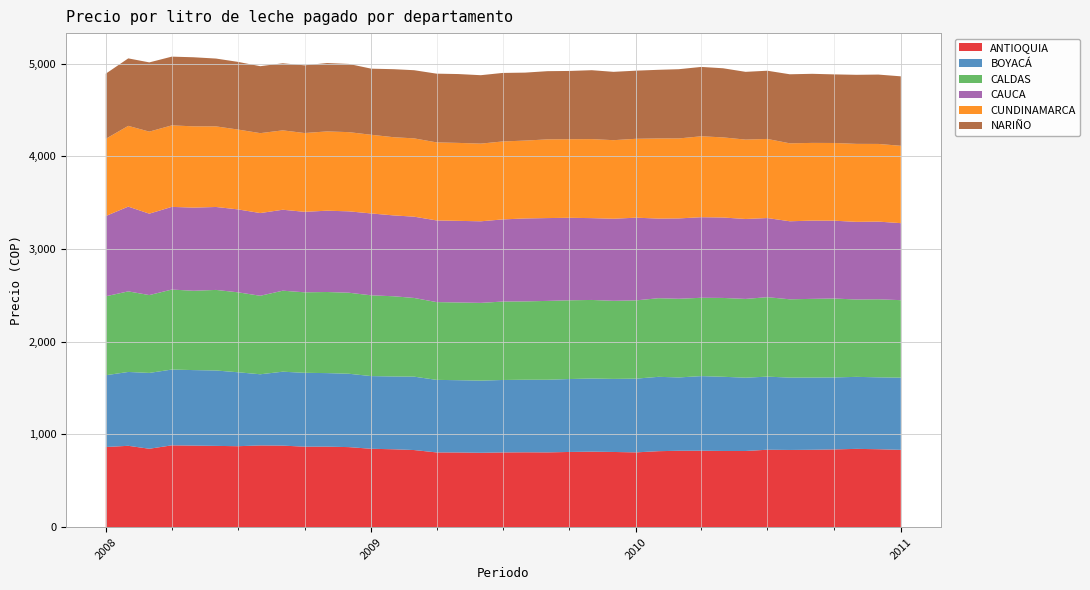

Reading left to right, list all the values displayed in this chart.

ANTIOQUIA: 2008-01-01=864.7	2008-02-01=877.6	2008-03-01=845.9	2008-04-01=882.7	2008-05-01=879.9	2008-06-01=876.8	2008-07-01=873.4	2008-08-01=881.6	2008-09-01=879.5	2008-10-01=868.5	2008-11-01=868.6	2008-12-01=863.6	2009-01-01=845.6	2009-02-01=840.2	2009-03-01=832.0	2009-04-01=806.3	2009-05-01=805.7	2009-06-01=802.3	2009-07-01=806.1	2009-08-01=807.6	2009-09-01=806.6	2009-10-01=811.2	2009-11-01=814.4	2009-12-01=811.1	2010-01-01=806.7	2010-02-01=819.7	2010-03-01=824.0	2010-04-01=824.5	2010-05-01=821.9	2010-06-01=821.6	2010-07-01=835.3	2010-08-01=832.9	2010-09-01=834.8	2010-10-01=838.6	2010-11-01=844.6	2010-12-01=840.8	2011-01-01=834.0
BOYACÁ: 2008-01-01=774.4	2008-02-01=796.8	2008-03-01=818.1	2008-04-01=817.7	2008-05-01=814.6	2008-06-01=813.5	2008-07-01=797.9	2008-08-01=767.9	2008-09-01=797.7	2008-10-01=796.8	2008-11-01=793.4	2008-12-01=791.5	2009-01-01=784.1	2009-02-01=785.6	2009-03-01=792.0	2009-04-01=782.7	2009-05-01=779.8	2009-06-01=778.7	2009-07-01=781.7	2009-08-01=782.9	2009-09-01=783.7	2009-10-01=786.7	2009-11-01=789.3	2009-12-01=788.3	2010-01-01=795.5	2010-02-01=802.3	2010-03-01=791.3	2010-04-01=805.1	2010-05-01=800.5	2010-06-01=791.1	2010-07-01=788.6	2010-08-01=780.7	2010-09-01=779.0	2010-10-01=776.7	2010-11-01=776.9	2010-12-01=775.7	2011-01-01=778.9
CALDAS: 2008-01-01=851.7	2008-02-01=869.3	2008-03-01=839.8	2008-04-01=862.9	2008-05-01=855.8	2008-06-01=869.1	2008-07-01=862.6	2008-08-01=846.9	2008-09-01=874.0	2008-10-01=868.4	2008-11-01=874.9	2008-12-01=874.2	2009-01-01=871.4	2009-02-01=865.2	2009-03-01=848.8	2009-04-01=839.2	2009-05-01=838.6	2009-06-01=838.6	2009-07-01=846.2	2009-08-01=845.1	2009-09-01=850.6	2009-10-01=849.6	2009-11-01=847.5	2009-12-01=842.4	2010-01-01=844.4	2010-02-01=848.1	2010-03-01=848.6	2010-04-01=845.1	2010-05-01=850.5	2010-06-01=849.7	2010-07-01=857.3	2010-08-01=844.7	2010-09-01=849.1	2010-10-01=851.4	2010-11-01=834.4	2010-12-01=842.1	2011-01-01=836.0
CAUCA: 2008-01-01=865.8	2008-02-01=914.6	2008-03-01=878.2	2008-04-01=892.2	2008-05-01=897.2	2008-06-01=895.0	2008-07-01=894.7	2008-08-01=892.4	2008-09-01=873.4	2008-10-01=868.5	2008-11-01=877.2	2008-12-01=878.1	2009-01-01=883.4	2009-02-01=872.4	2009-03-01=877.1	2009-04-01=881.1	2009-05-01=880.5	2009-06-01=880.2	2009-07-01=886.1	2009-08-01=895.0	2009-09-01=893.7	2009-10-01=890.0	2009-11-01=882.9	2009-12-01=885.6	2010-01-01=892.3	2010-02-01=859.1	2010-03-01=867.0	2010-04-01=869.4	2010-05-01=867.8	2010-06-01=862.5	2010-07-01=853.8	2010-08-01=841.9	2010-09-01=844.2	2010-10-01=839.6	2010-11-01=838.0	2010-12-01=838.1	2011-01-01=831.0
CUNDINAMARCA: 2008-01-01=833.4	2008-02-01=871.2	2008-03-01=885.3	2008-04-01=879.3	2008-05-01=876.9	2008-06-01=869.3	2008-07-01=861.5	2008-08-01=862.1	2008-09-01=856.5	2008-10-01=850.0	2008-11-01=855.5	2008-12-01=854.5	2009-01-01=848.9	2009-02-01=843.6	2009-03-01=844.8	2009-04-01=842.0	2009-05-01=841.1	2009-06-01=838.1	2009-07-01=841.1	2009-08-01=840.0	2009-09-01=849.0	2009-10-01=847.8	2009-11-01=852.5	2009-12-01=847.7	2010-01-01=851.1	2010-02-01=864.6	2010-03-01=863.0	2010-04-01=872.9	2010-05-01=864.4	2010-06-01=856.3	2010-07-01=853.5	2010-08-01=840.8	2010-09-01=838.5	2010-10-01=838.4	2010-11-01=841.3	2010-12-01=838.0	2011-01-01=834.5
NARIÑO: 2008-01-01=702.4	2008-02-01=728.1	2008-03-01=746.9	2008-04-01=741.6	2008-05-01=745.2	2008-06-01=731.9	2008-07-01=730.1	2008-08-01=722.4	2008-09-01=723.7	2008-10-01=730.4	2008-11-01=737.7	2008-12-01=735.8	2009-01-01=713.3	2009-02-01=734.0	2009-03-01=735.3	2009-04-01=741.6	2009-05-01=742.9	2009-06-01=738.1	2009-07-01=739.3	2009-08-01=733.3	2009-09-01=736.0	2009-10-01=736.5	2009-11-01=743.5	2009-12-01=737.2	2010-01-01=735.1	2010-02-01=740.6	2010-03-01=746.9	2010-04-01=748.5	2010-05-01=745.6	2010-06-01=731.1	2010-07-01=735.9	2010-08-01=745.1	2010-09-01=745.3	2010-10-01=740.2	2010-11-01=745.1	2010-12-01=748.3	2011-01-01=749.5